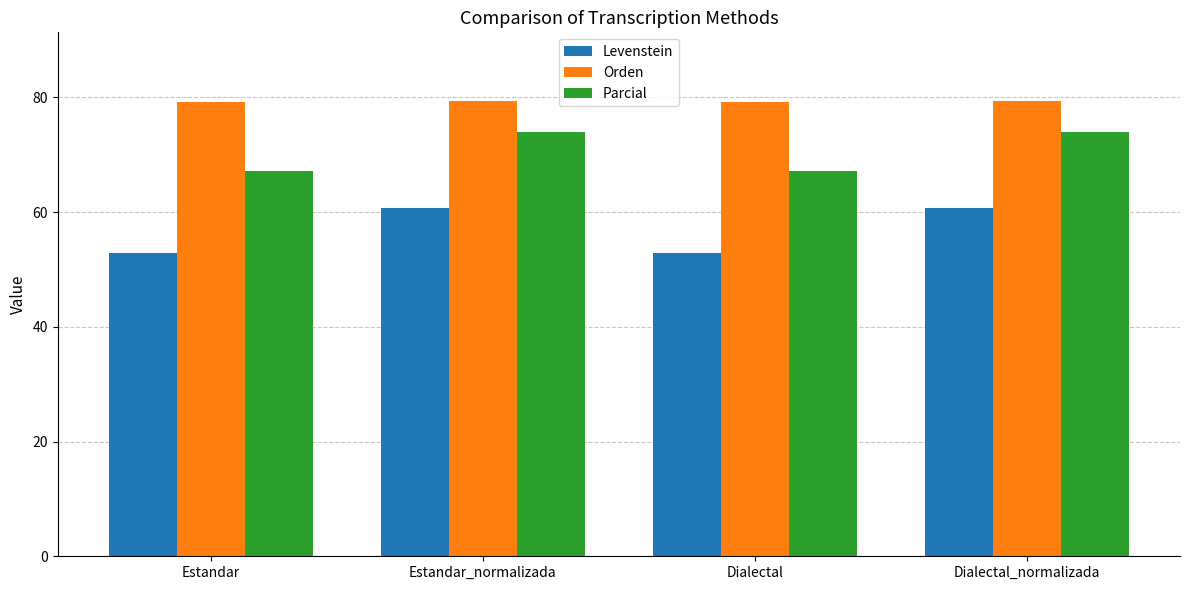

How many groups of bars are there?

4